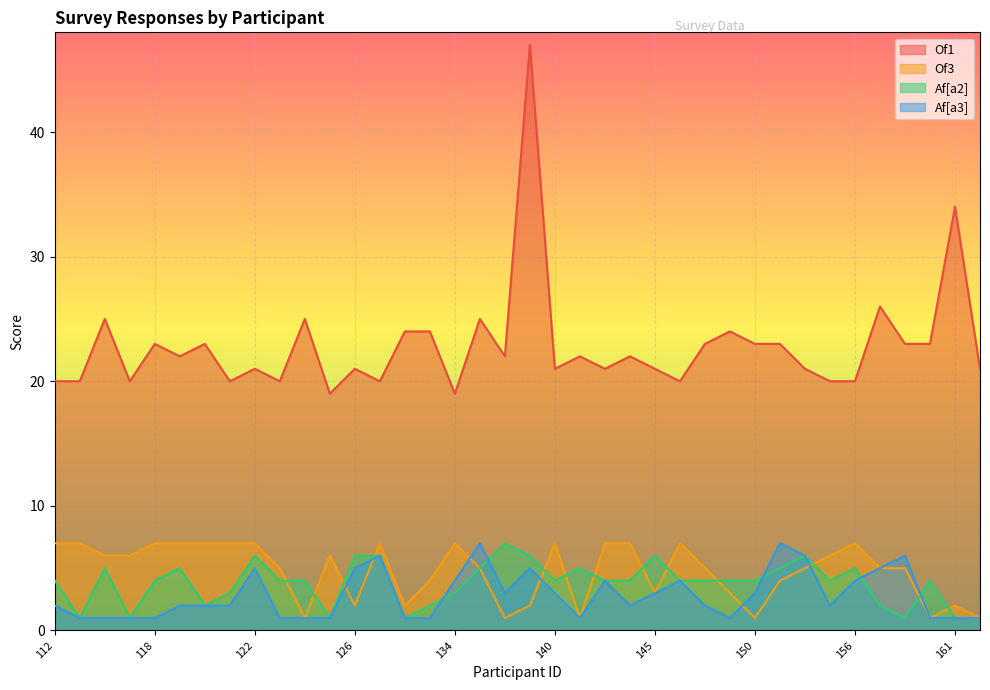

Which category has the highest value in the Af[a2] series?

137